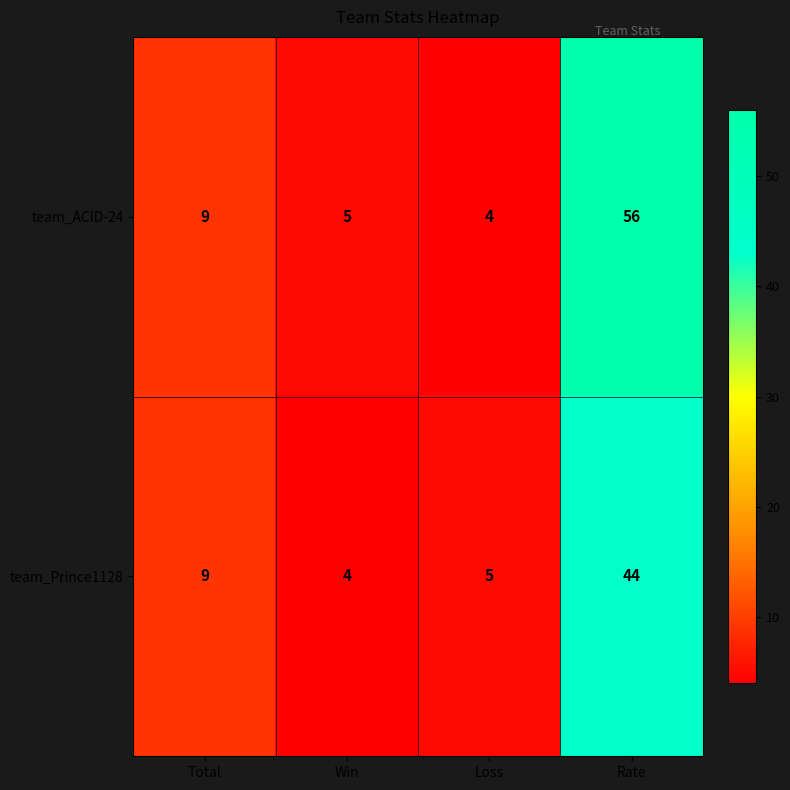

At how many categories does at least one series exceed 42?

1